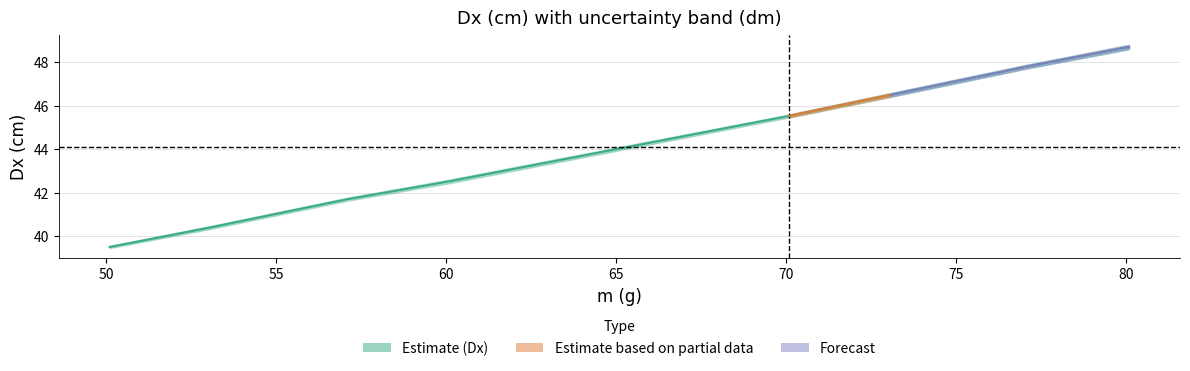

True or false: the data shows 48.7 at 80.1.

True